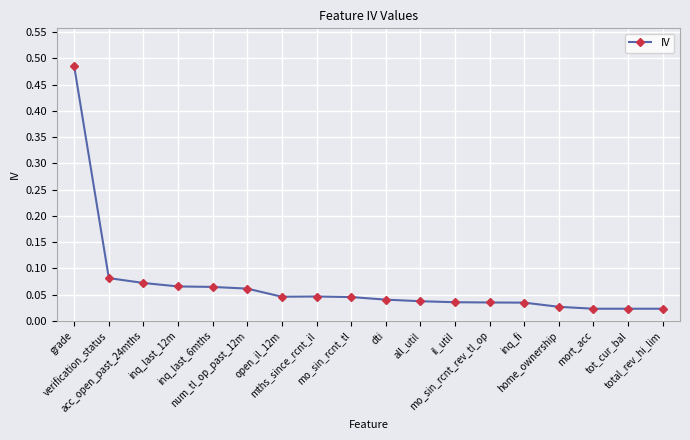

What is the sum of all values?

1.2